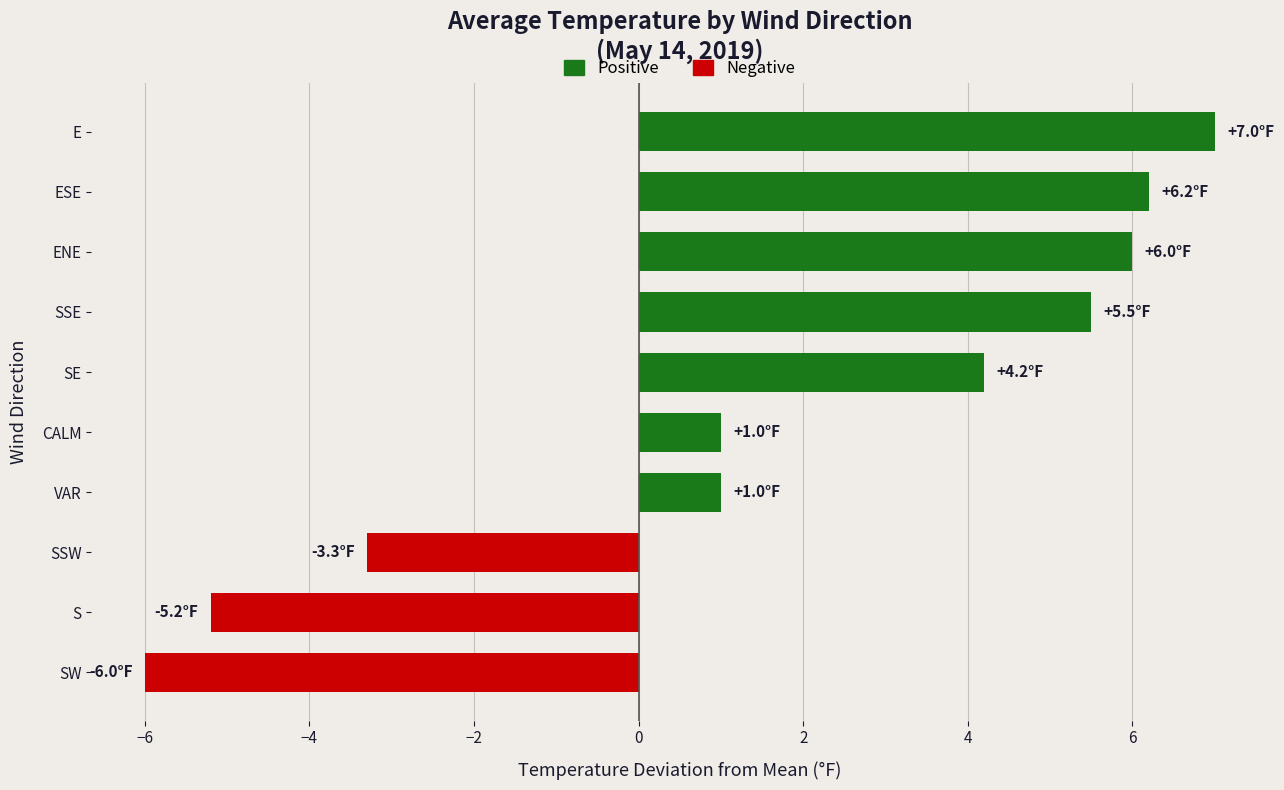

Reading bottom to top, extract all data points from this chart.

-6.0	-5.2	-3.3	1.0	1.0	4.2	5.5	6.0	6.2	7.0